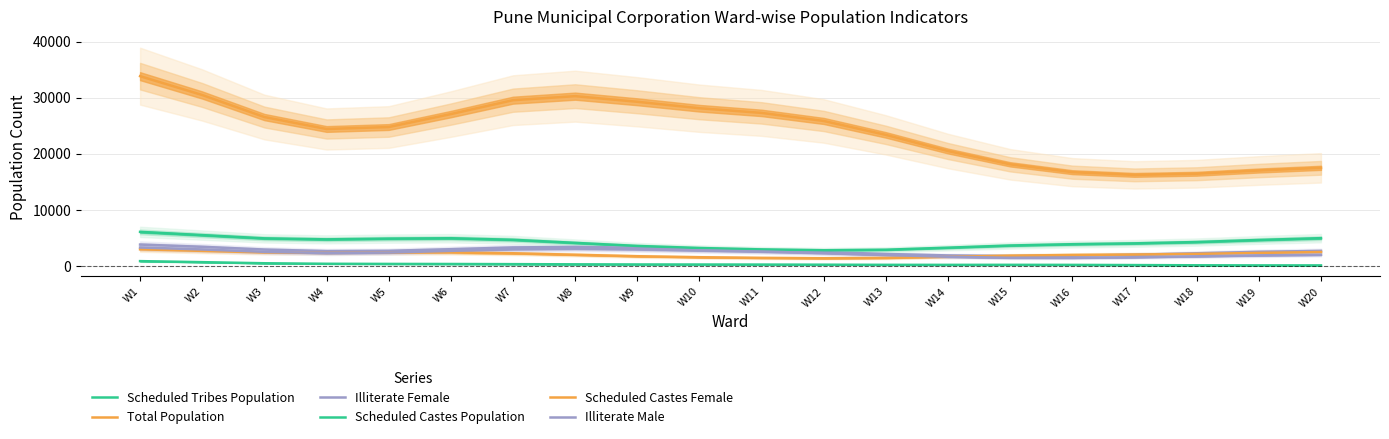

Which label corresponds to the largest value in the chart?

W1